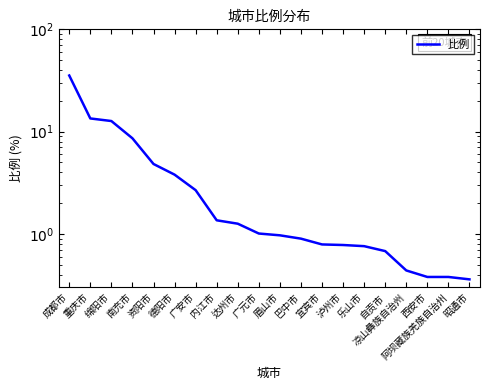

What is the maximum value shown in the chart?

35.4